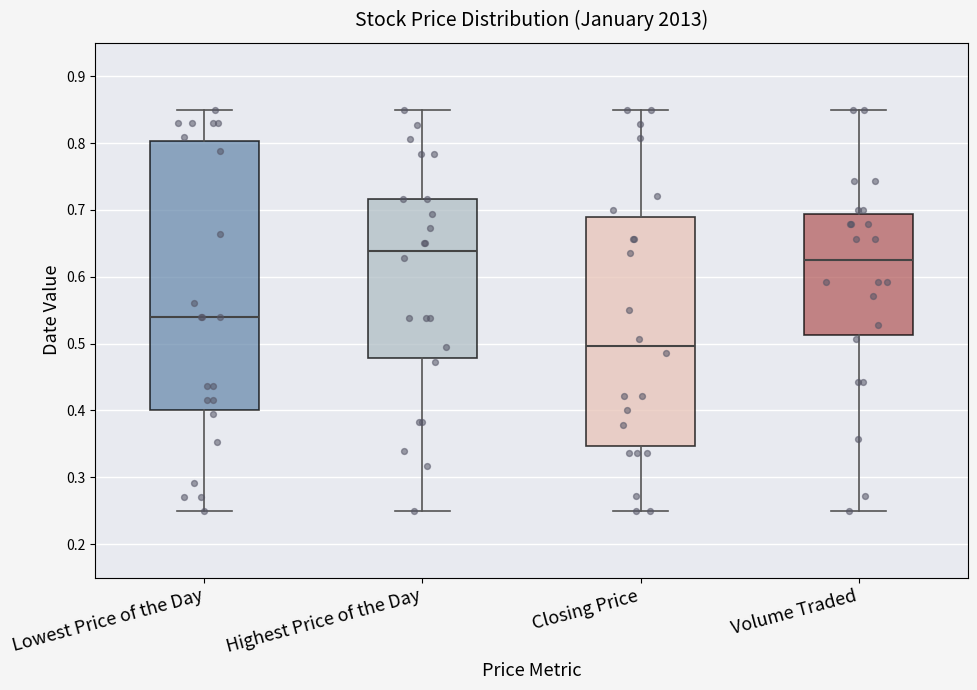

Which box has the highest median line?

Highest Price of the Day